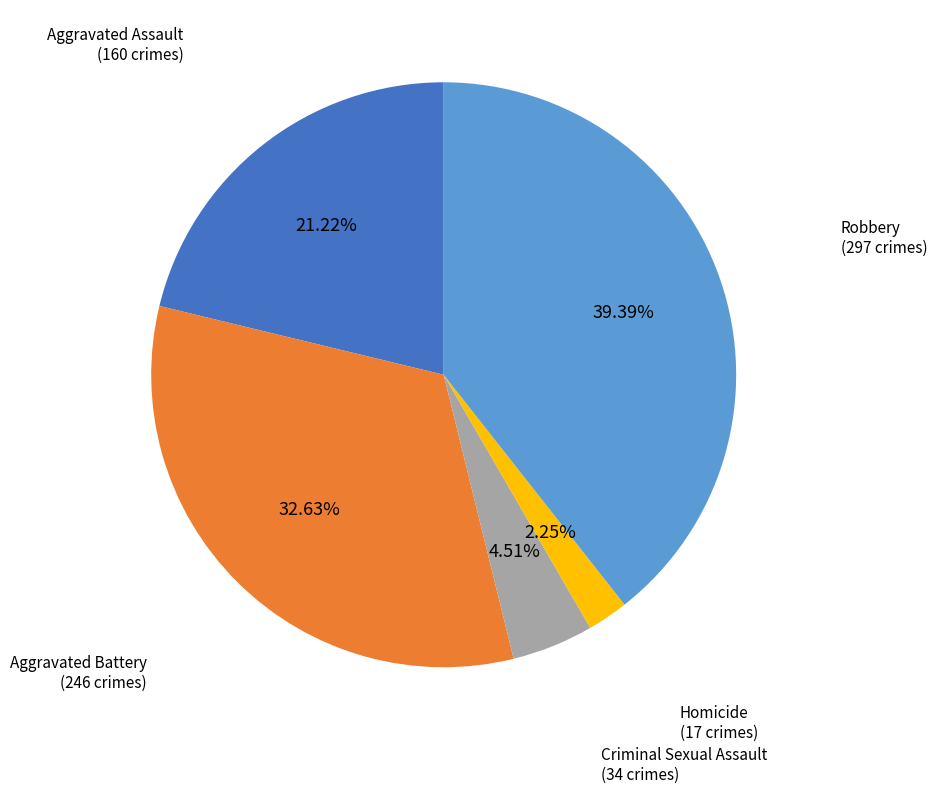

Which slice is the smallest?

Homicide